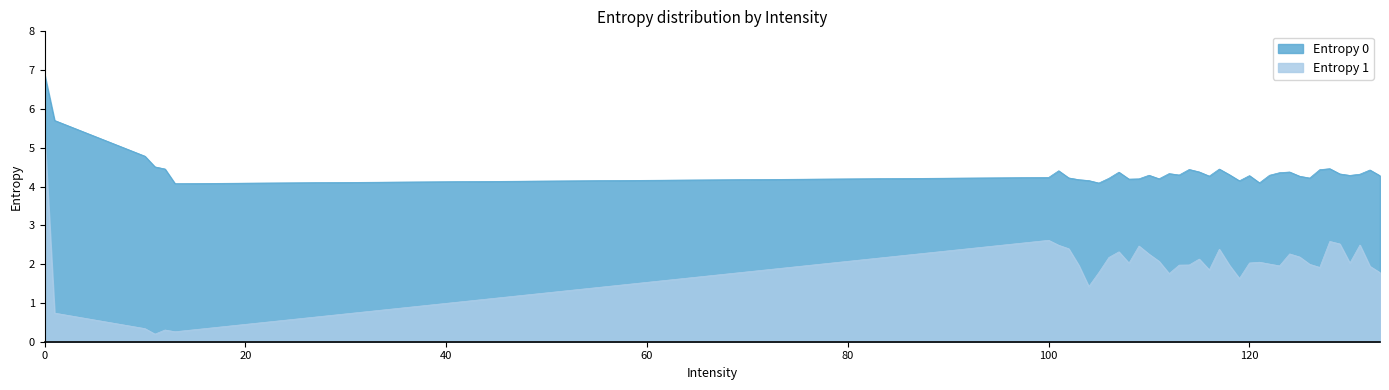

Where is the first local minimum for Entropy 1?

11